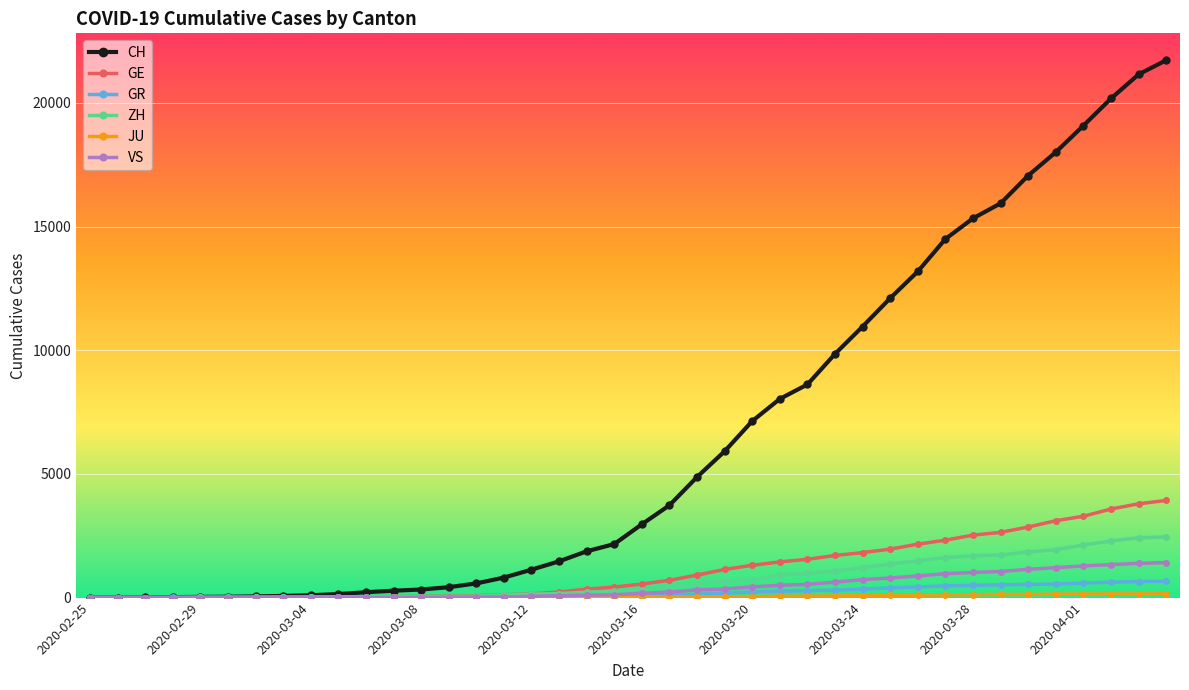

Which series has the largest total across all categories?

CH